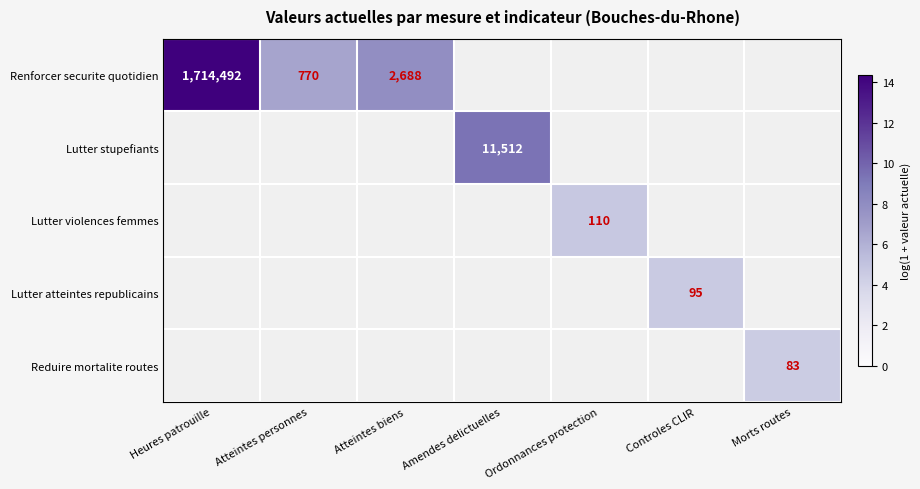

What is the difference between the maximum and minimum values in the Renforcer securite quotidien series?

7.7